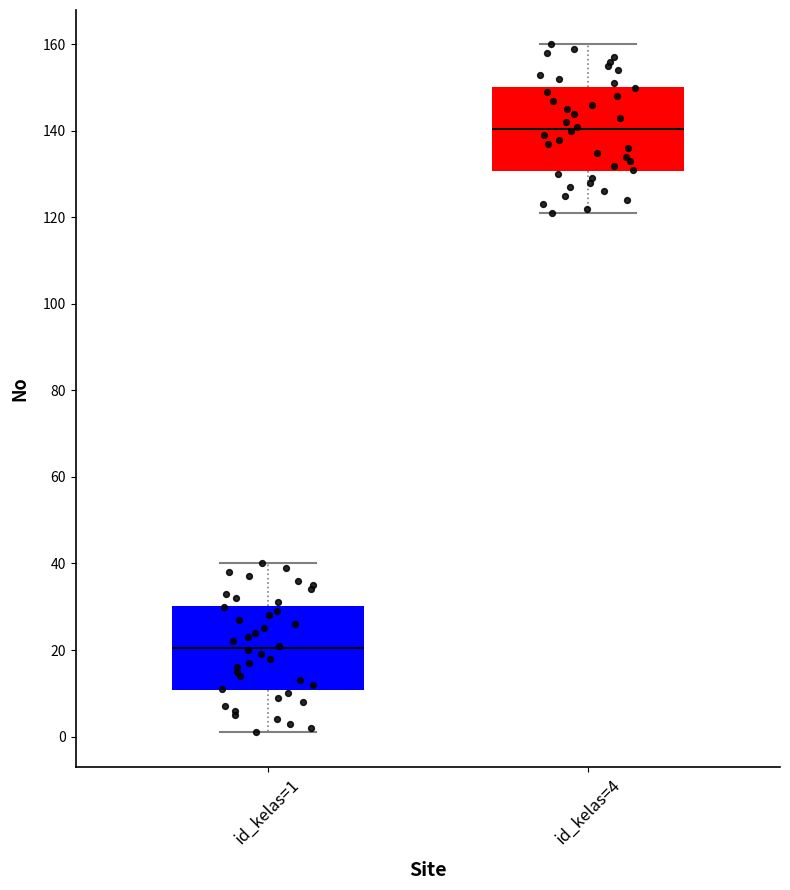

Reading left to right, transcribe this box plot: for each box, give where its median line is, the range the box spans, and where its two whiskers end, as read against the y-axis. The values are not printed on the chart, so give them approximately, as read against the axis.

id_kelas=1: median 20, box 10 to 30, whiskers 2 to 40
id_kelas=4: median 140, box 130 to 150, whiskers 122 to 160